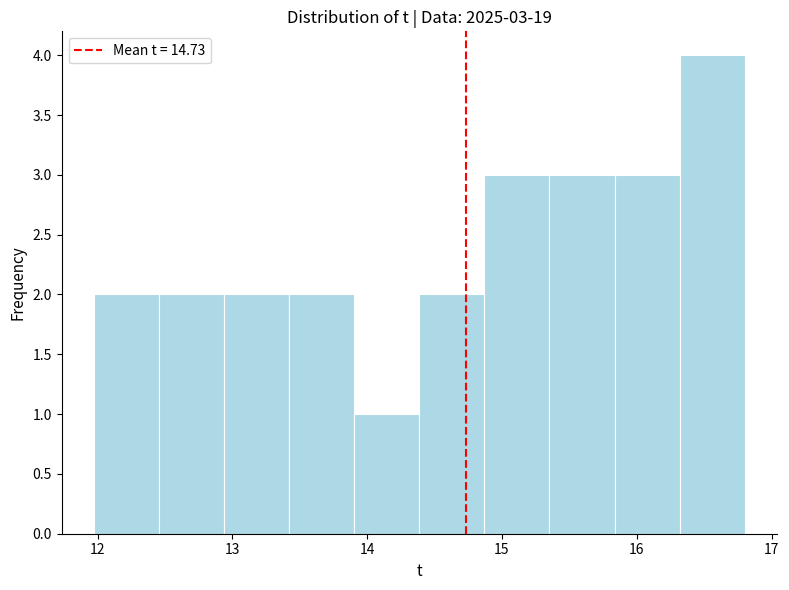

Over which range of the x-axis is the bar tallest?

16.3 to 16.8